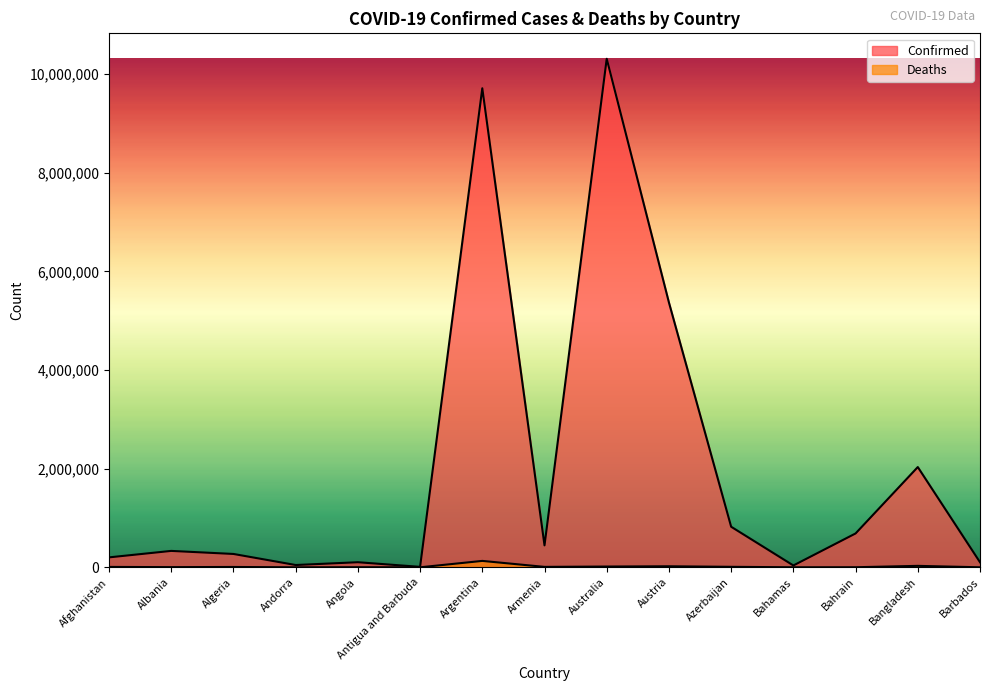

At how many categories does at least one series exceed 9549572?

2